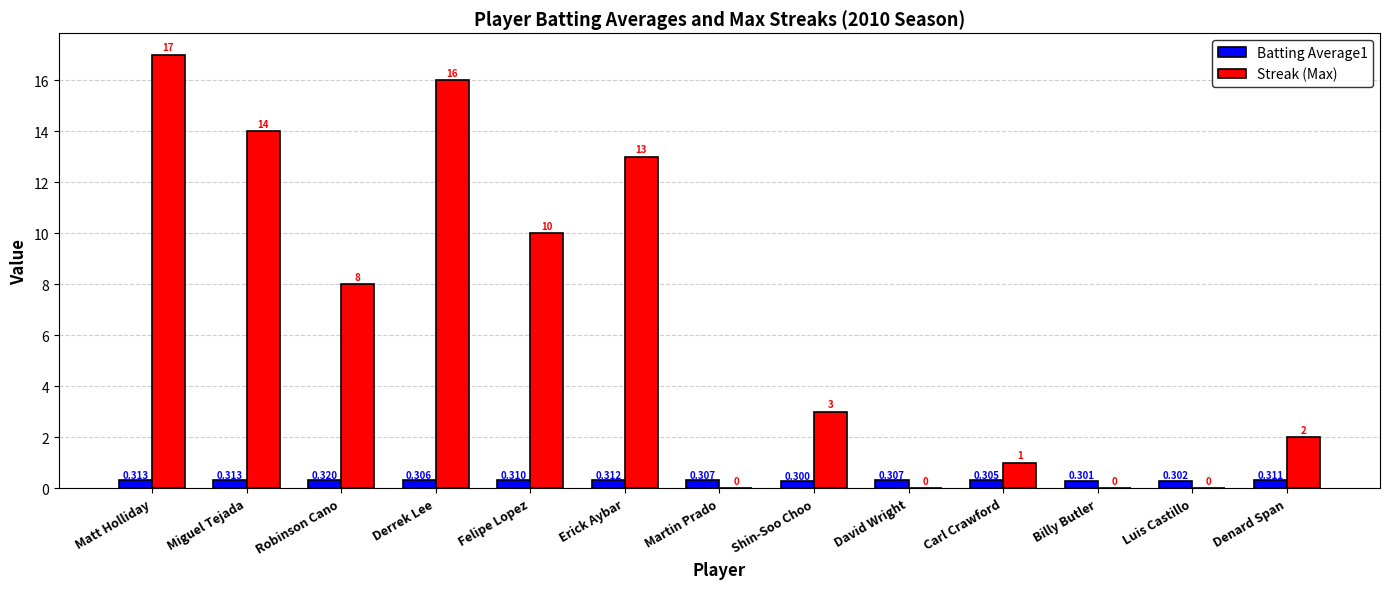

Where does the Streak (Max) series first go above 3?

Matt Holliday